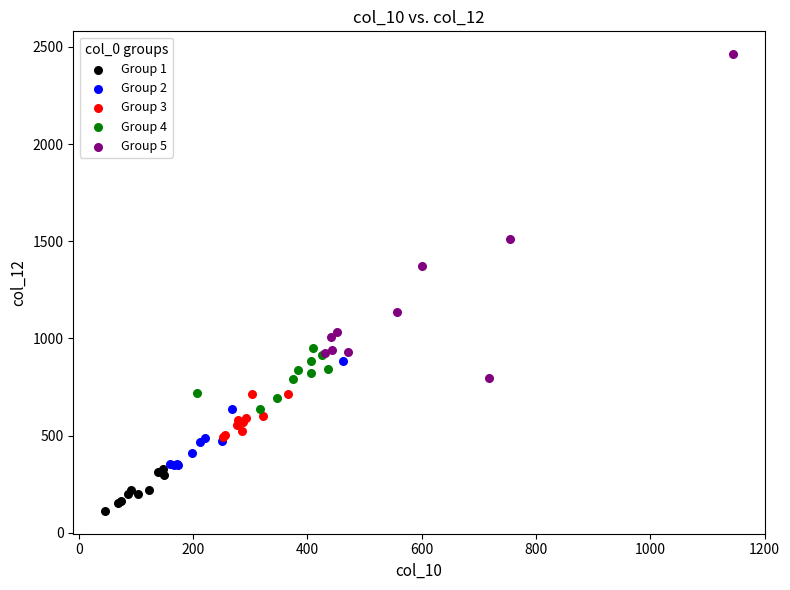

Which series reaches the minimum Y coordinate?

Group 1